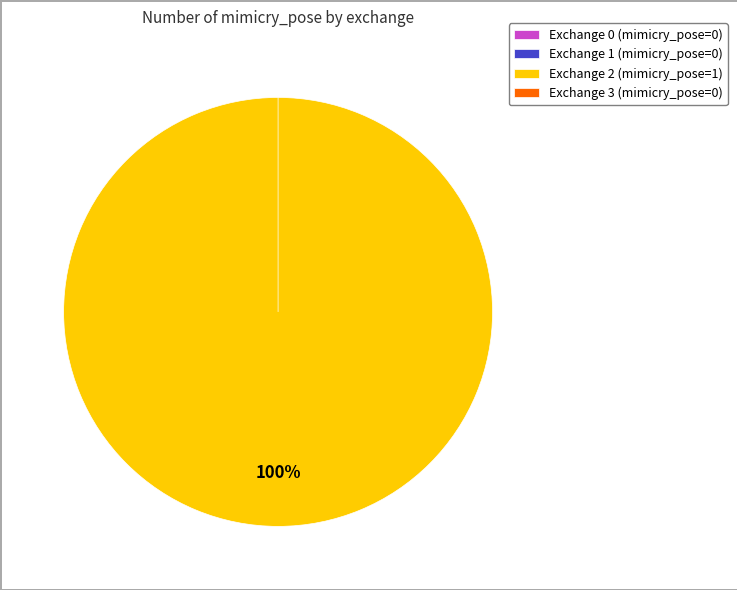

Which slice is the largest?

2